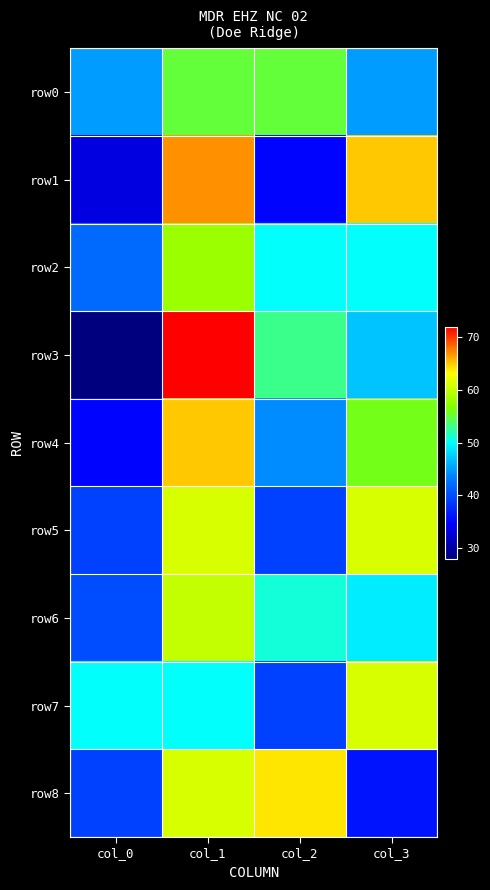

What is the greatest value displayed?

72